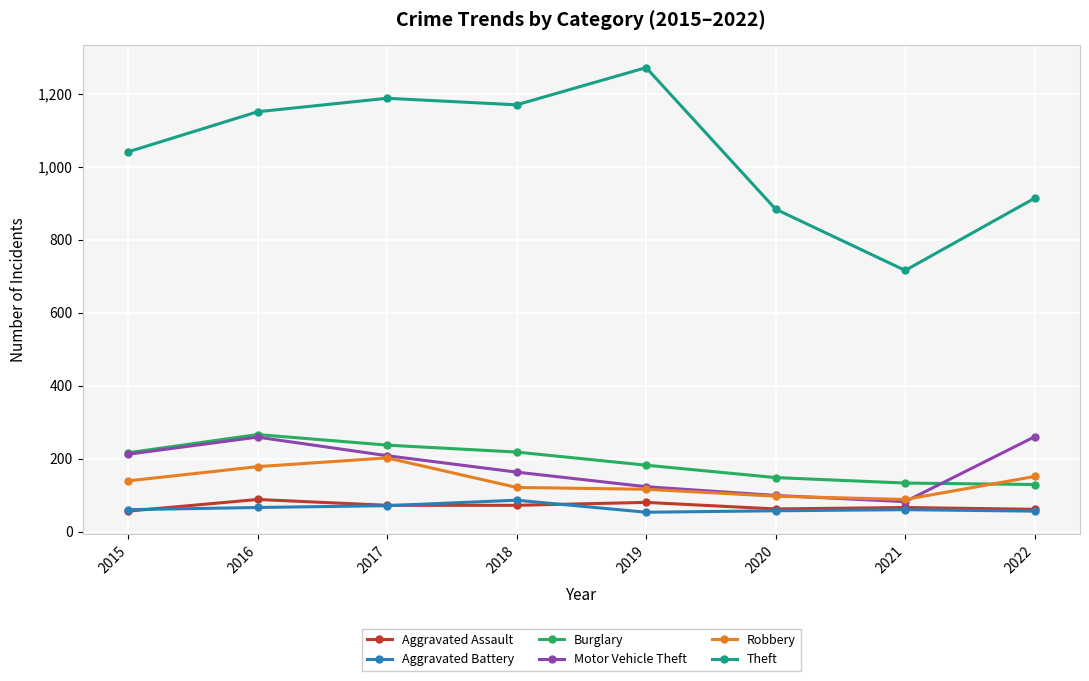

What is the maximum value for Theft?

1272